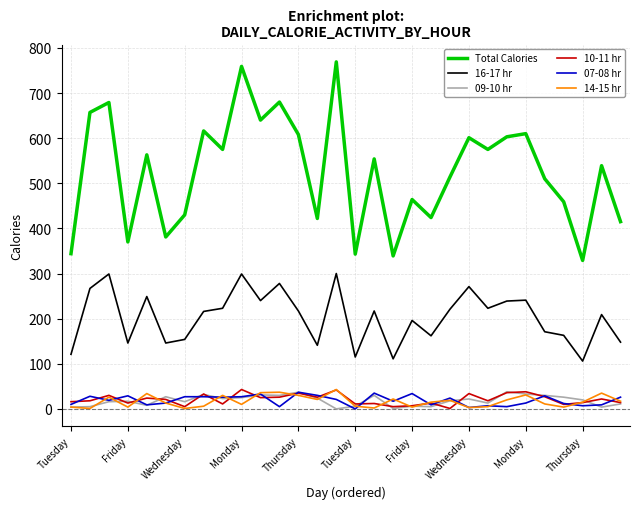

Which series has the largest total across all categories?

Total Calories